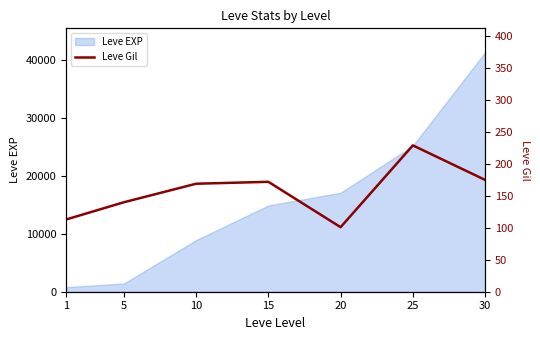

What is the sum of the values at 5 and 30?

315